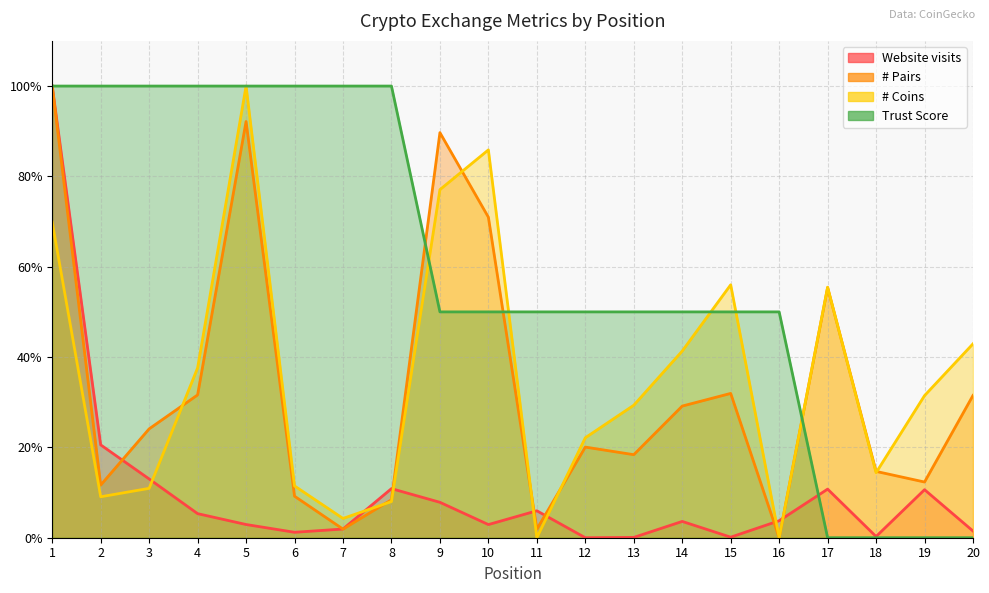

How many categories are shown in the chart?

20